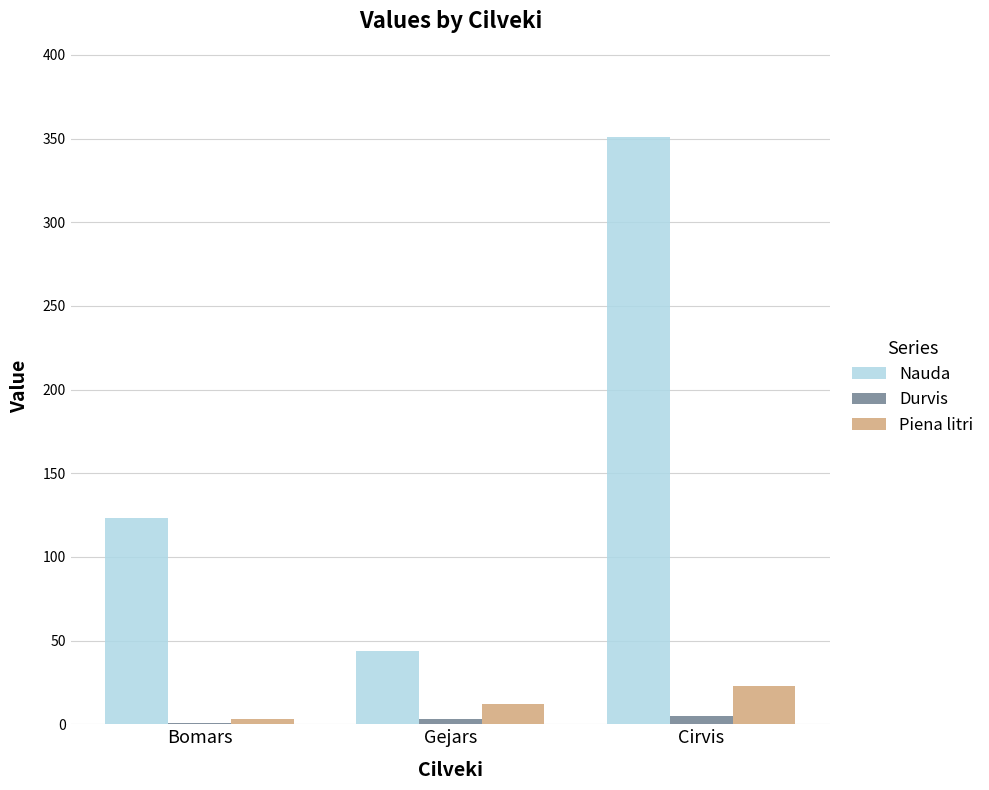

How many Nauda values are between 44 and 351?

3